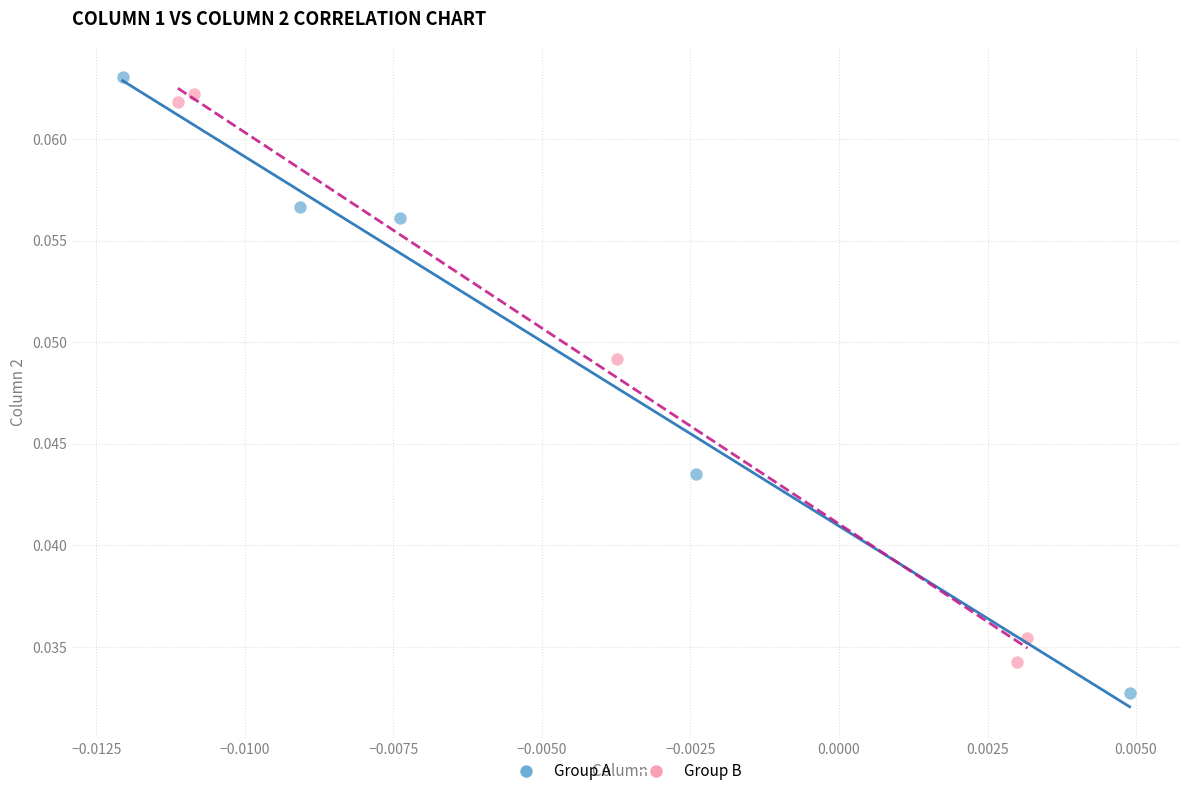

What are all the series names shown in the legend?

Group A, Group B